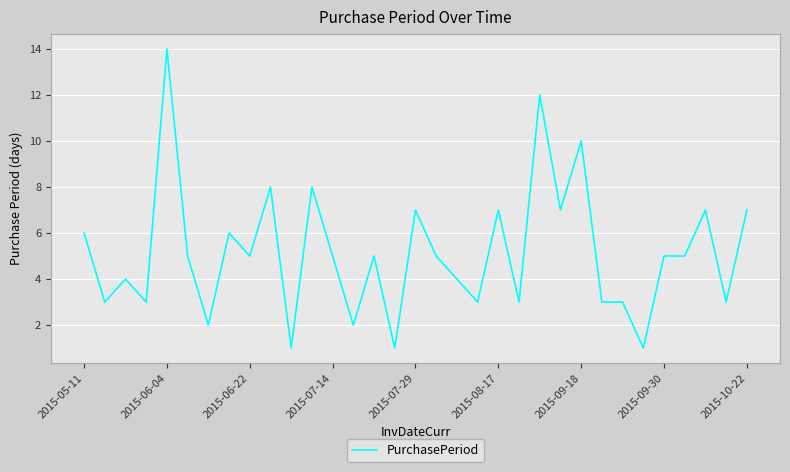

What is the maximum value shown in the chart?

14